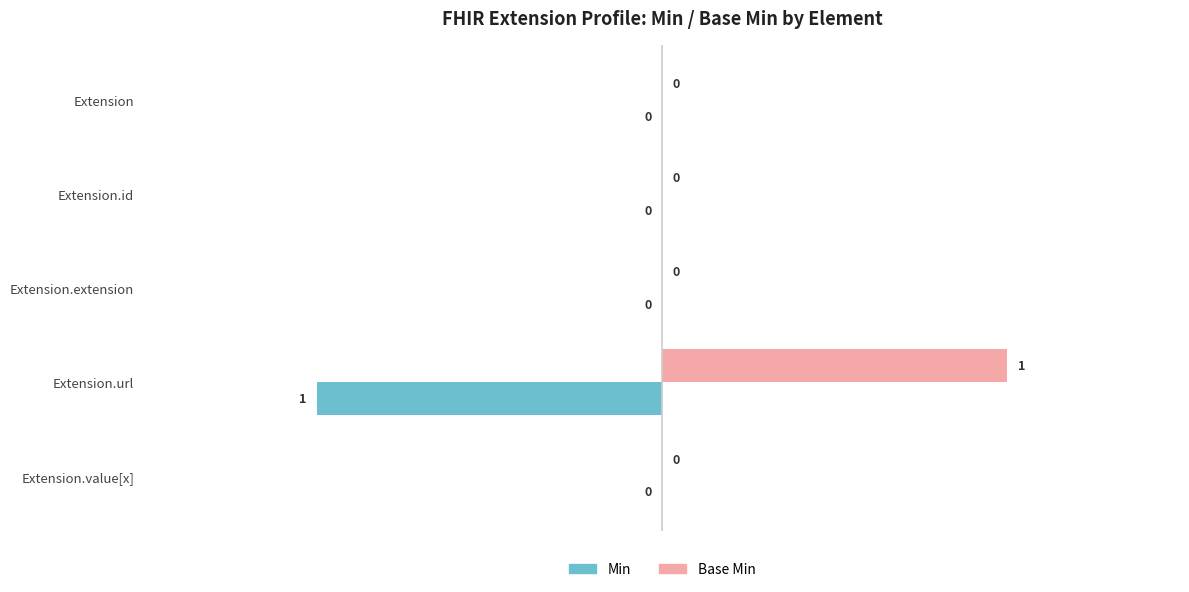

Count the Min values in the range 0 to 1.

4